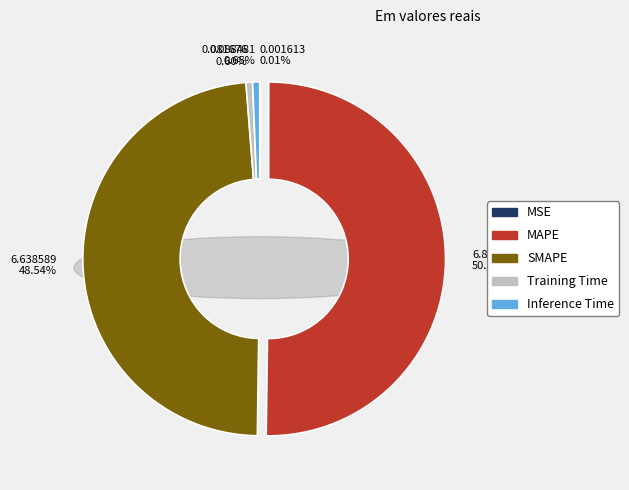

Which slice represents more than half of the pie?

MAPE